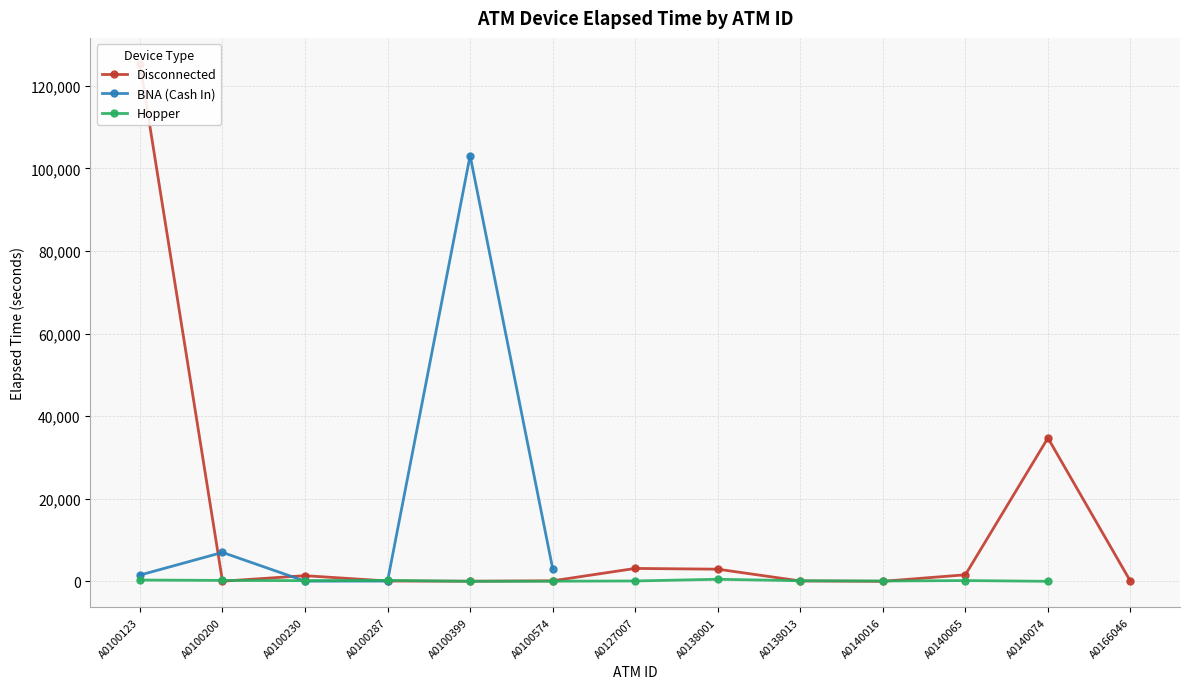

Rank the categories by Disconnected value from highest to lowest.

A0100123, A0140074, A0127007, A0138001, A0140065, A0100230, A0100574, A0138013, A0100287, A0100399, A0100200, A0140016, A0166046